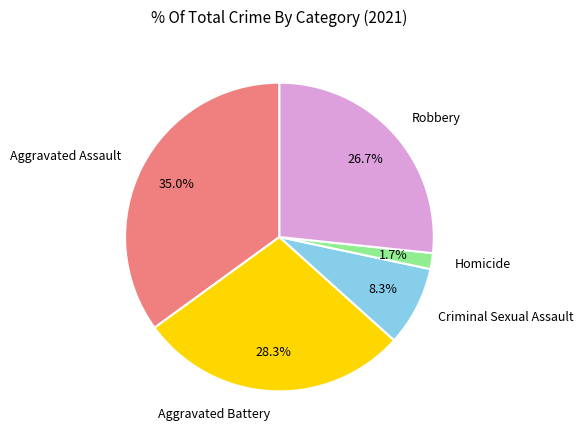

What percentage is the Robbery slice, to the nearest percent?

27%